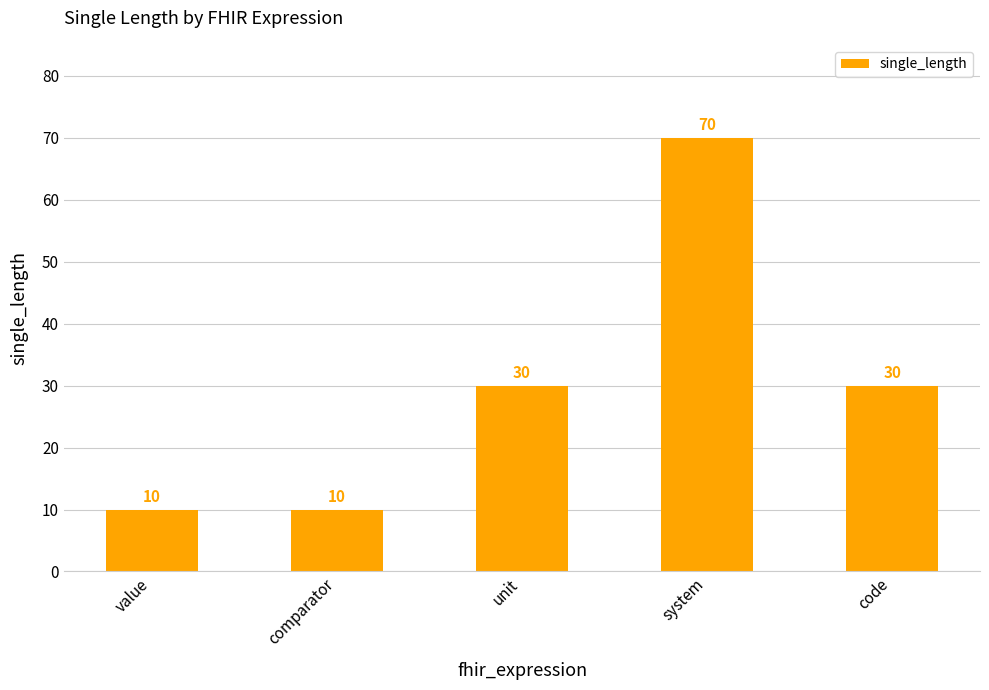

Reading right to left, list all the values displayed in this chart.

30	70	30	10	10